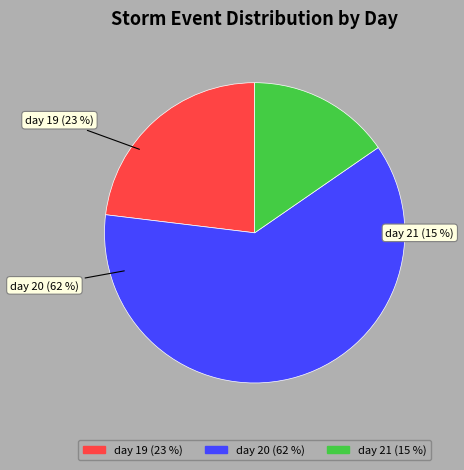

What is the smallest slice in the pie chart?

day 21